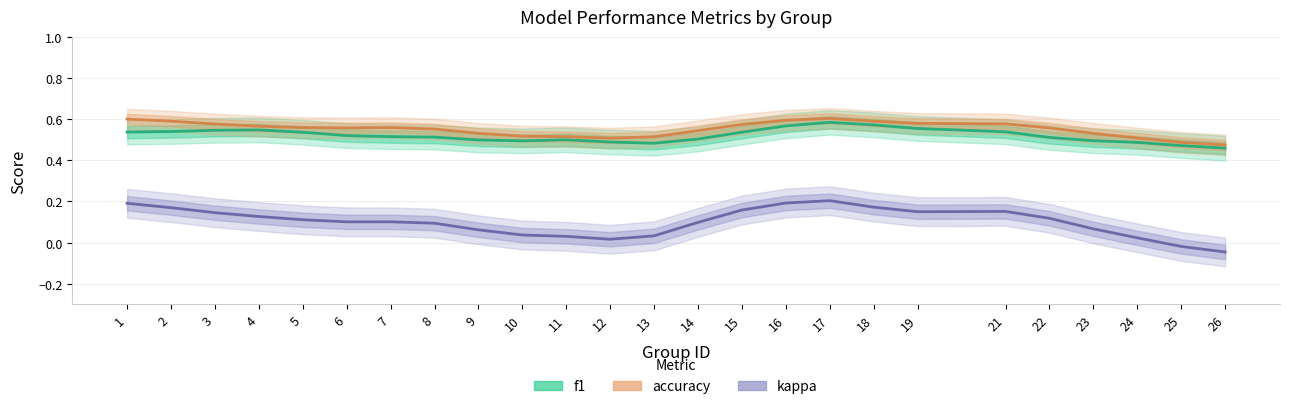

The accuracy series shows 0.1 at 25. True or false?

False